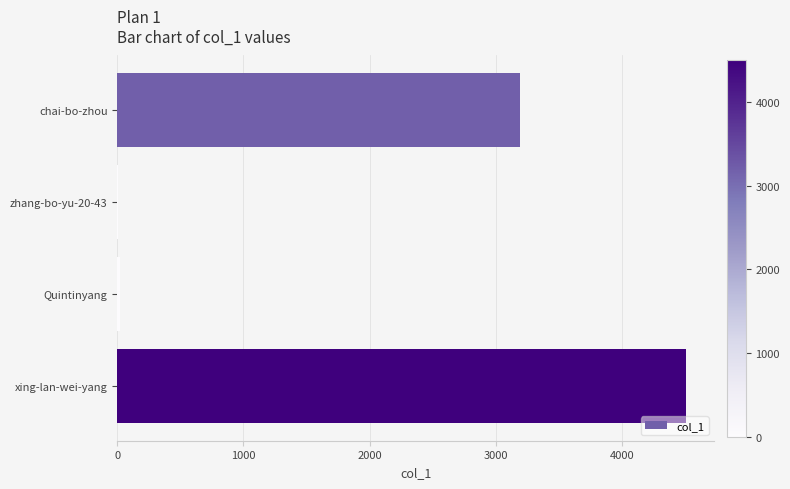

What is the maximum value shown in the chart?

4507